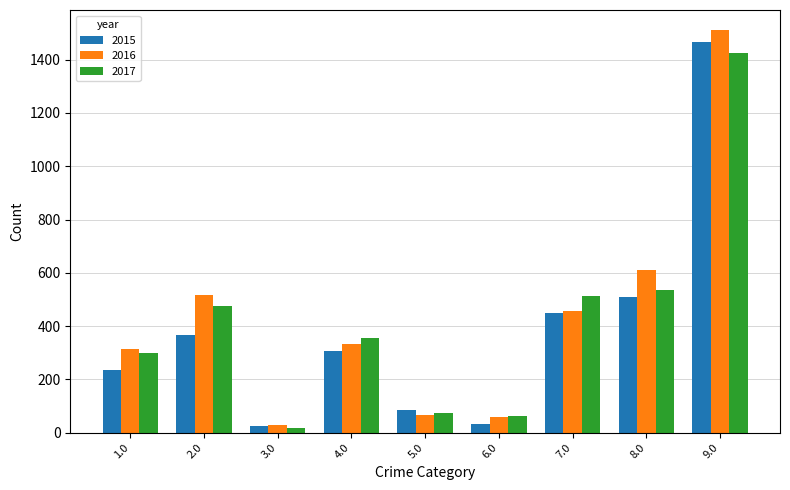

What is the label of the 7th bar from the left?

7.0